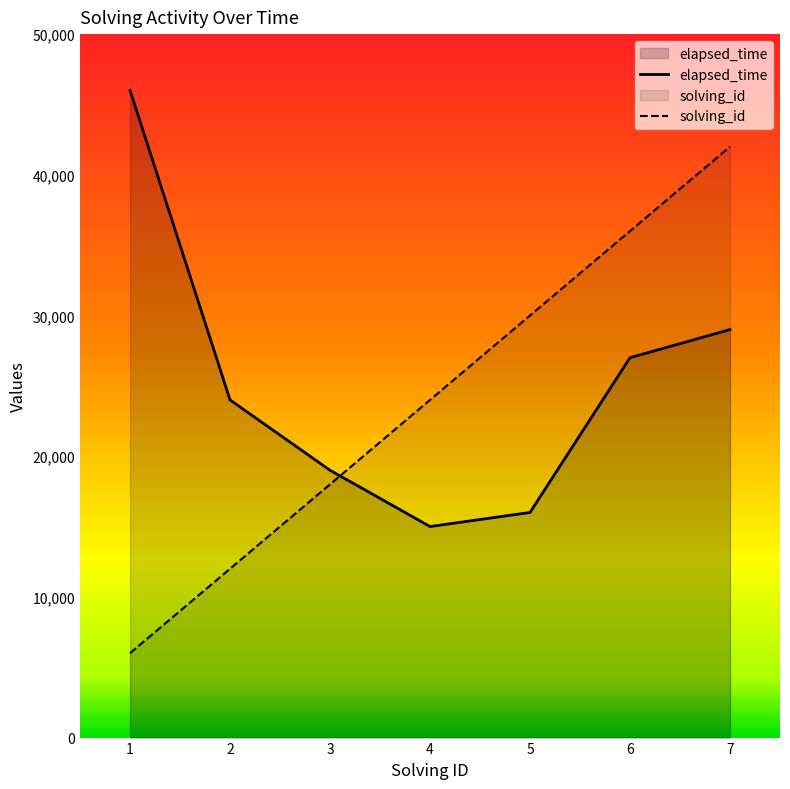

What is the value of the solving_id point at the 4th from the left?

24000